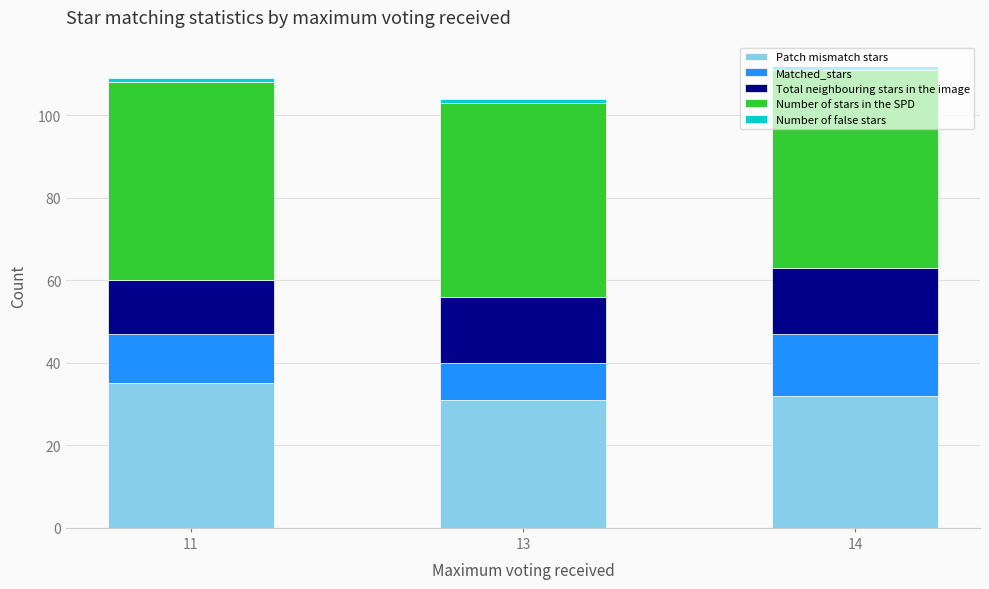

What is the average value of the Patch mismatch stars series?

33